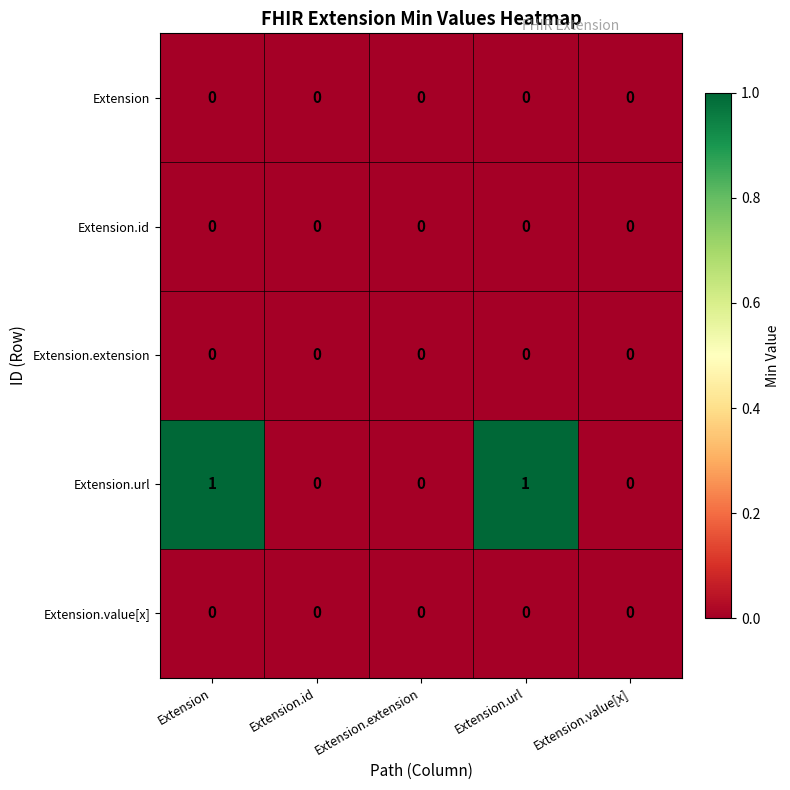

Reading right to left, extract all data points from this chart.

Extension: Extension.value[x]=0	Extension.url=0	Extension.extension=0	Extension.id=0	Extension=0
Extension.id: Extension.value[x]=0	Extension.url=0	Extension.extension=0	Extension.id=0	Extension=0
Extension.extension: Extension.value[x]=0	Extension.url=0	Extension.extension=0	Extension.id=0	Extension=0
Extension.url: Extension.value[x]=0	Extension.url=1	Extension.extension=0	Extension.id=0	Extension=1
Extension.value[x]: Extension.value[x]=0	Extension.url=0	Extension.extension=0	Extension.id=0	Extension=0